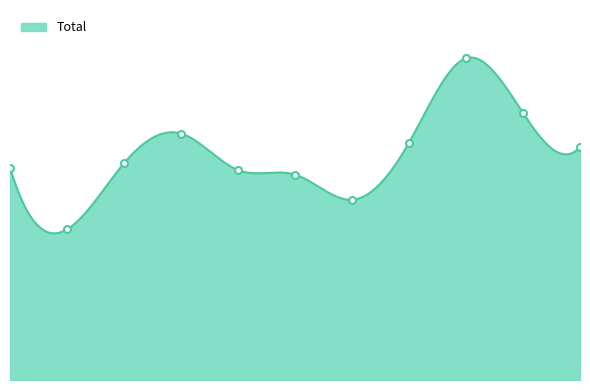

Rank the categories by value from lowest to highest.

2016, 2021, 2020, 2019, 2015, 2017, 2025, 2022, 2018, 2024, 2023